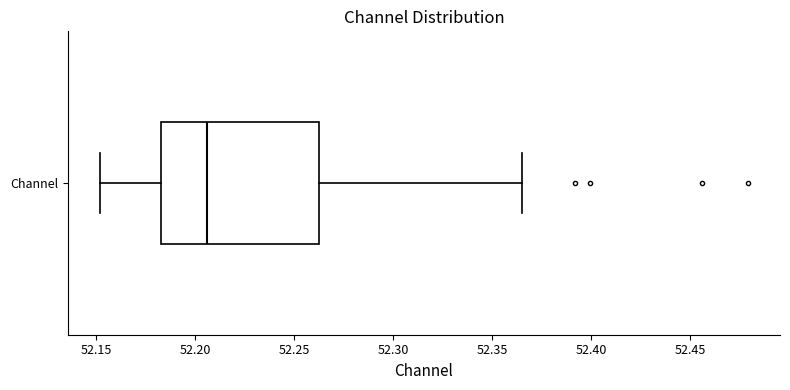

Transcribe this box plot: give where the median line is, the range the box spans, and where the two whiskers end, as read against the x-axis. The values are not printed on the chart, so give them approximately, as read against the axis.

median 52.205, box 52.185 to 52.265, whiskers 52.150 to 52.365